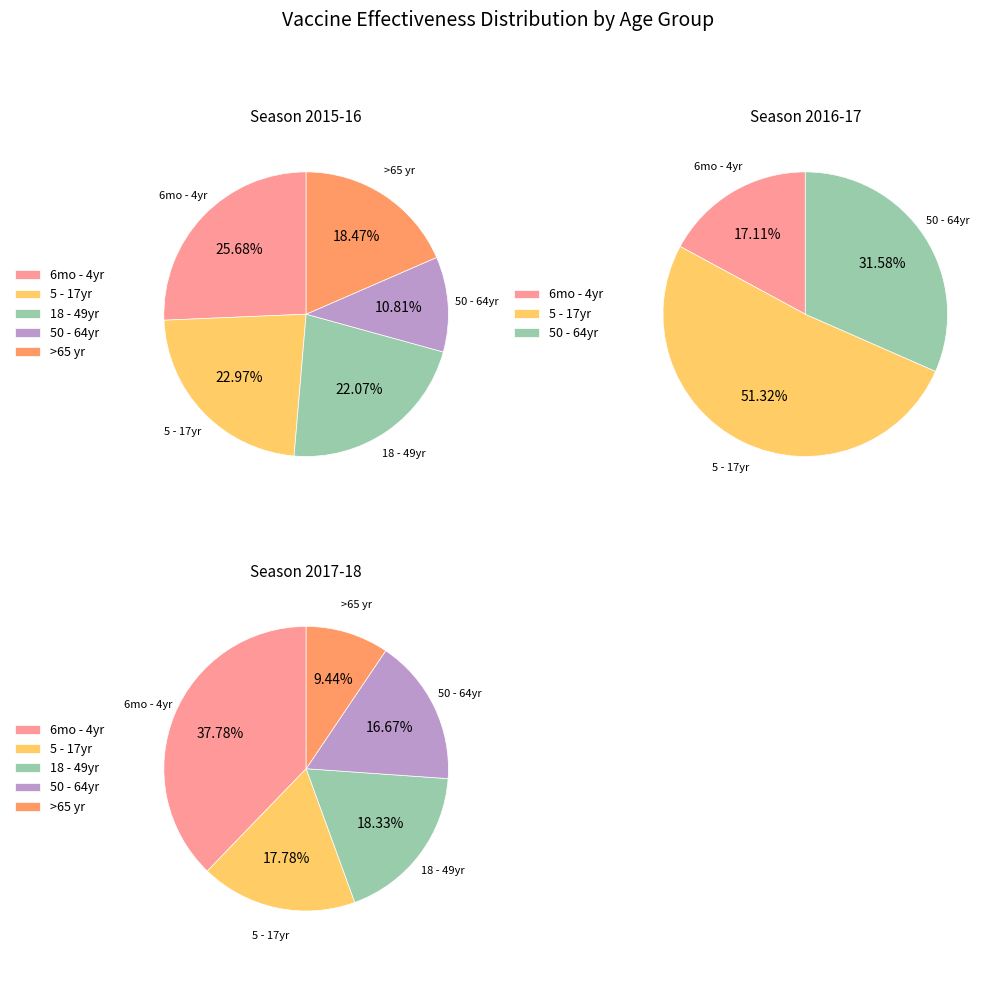

Which slice is the smallest?

>65 yr